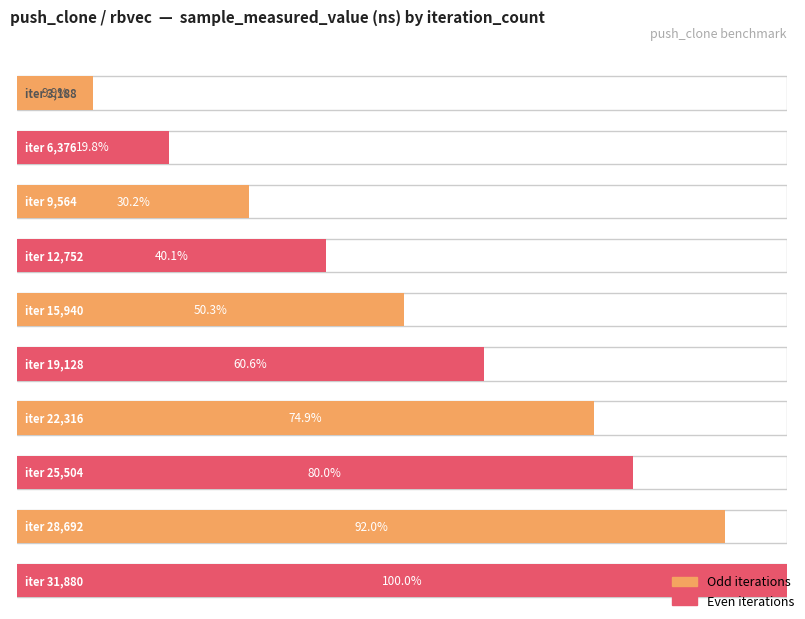

Rank the categories by value from highest to lowest.

31880, 28692, 25504, 22316, 19128, 15940, 12752, 9564, 6376, 3188